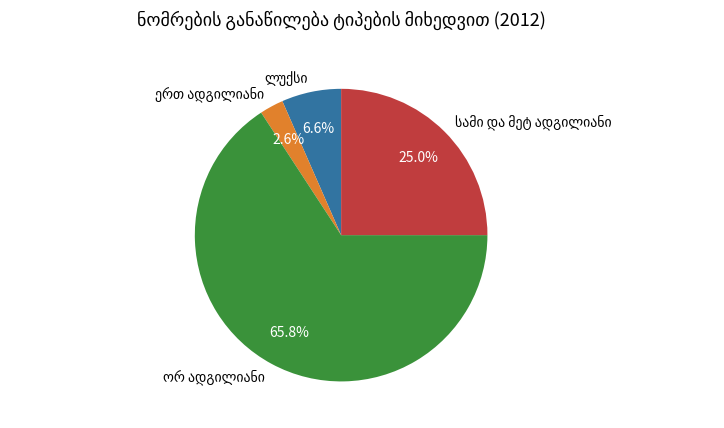

Count the number of slices in the pie.

4